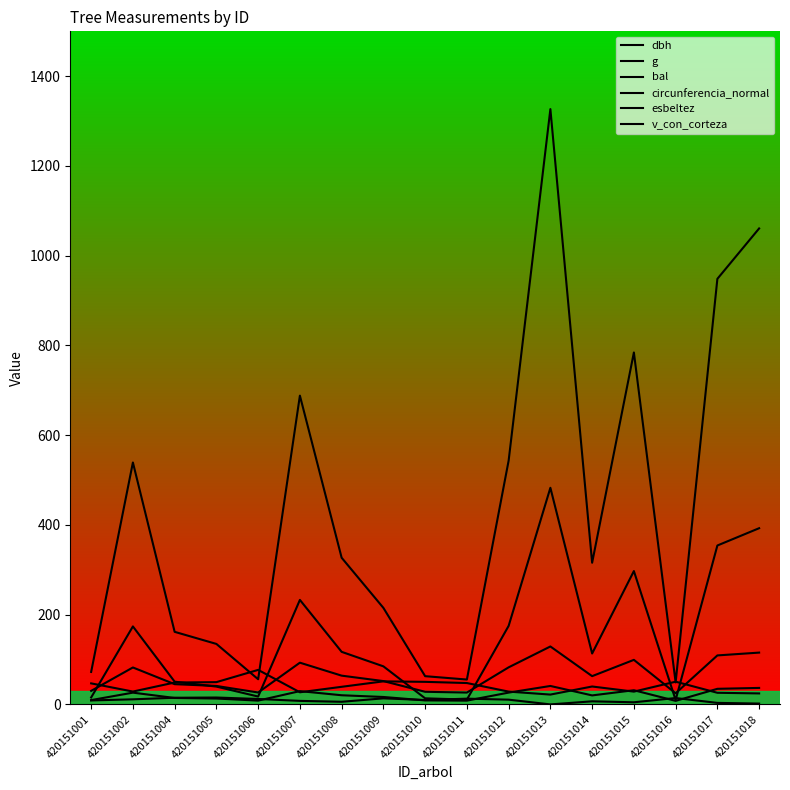

Does the chart have visible grid lines?

No